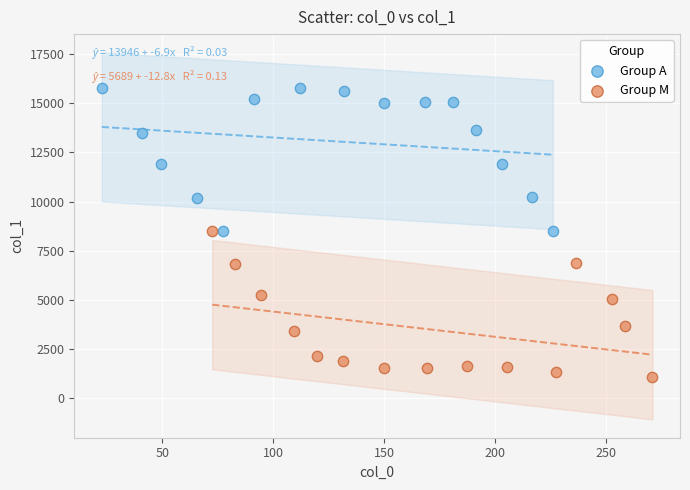

Which series reaches the maximum Y coordinate?

Group A